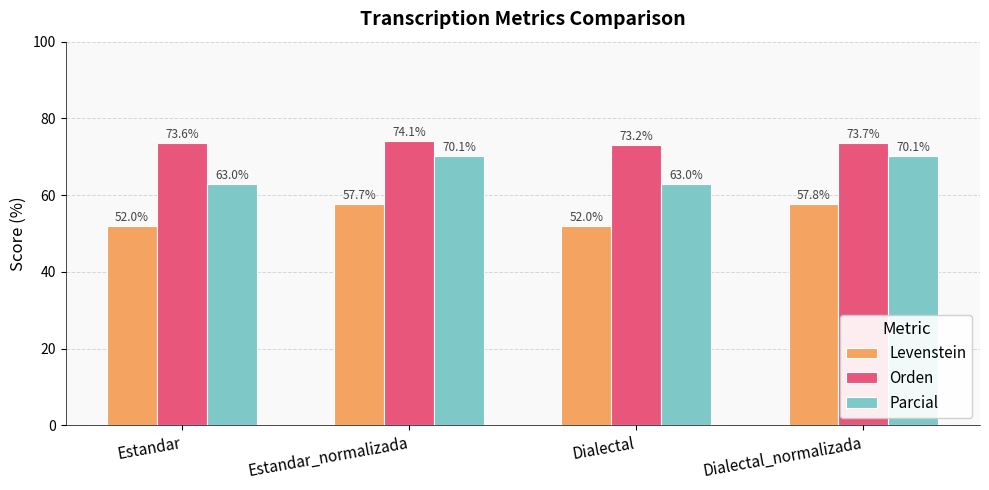

What is the maximum value shown in the chart?

74.1